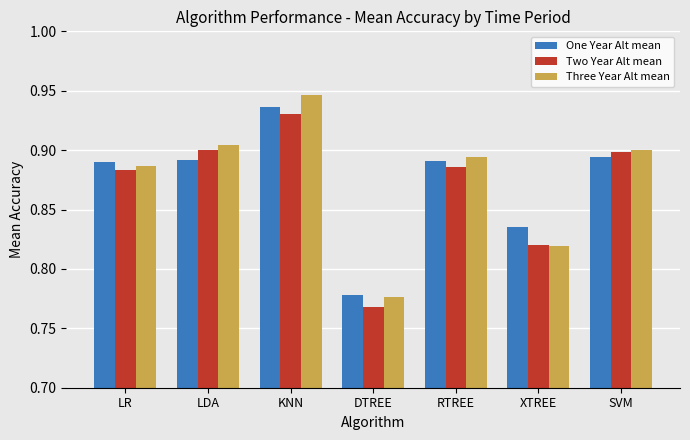

At which label is Three Year Alt mean closest to 0?

DTREE